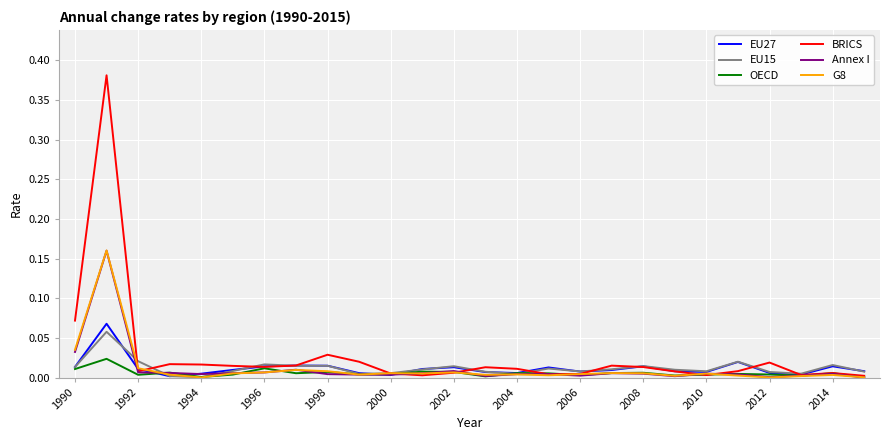

Count the number of data series in this chart.

6